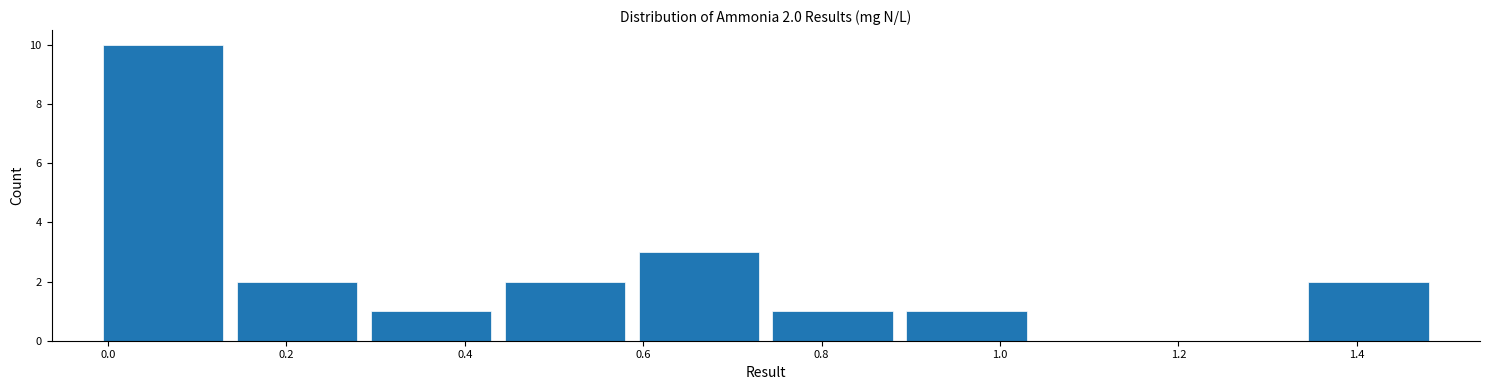

Which range on the x-axis has the tallest bar?

-0.02 to 0.14